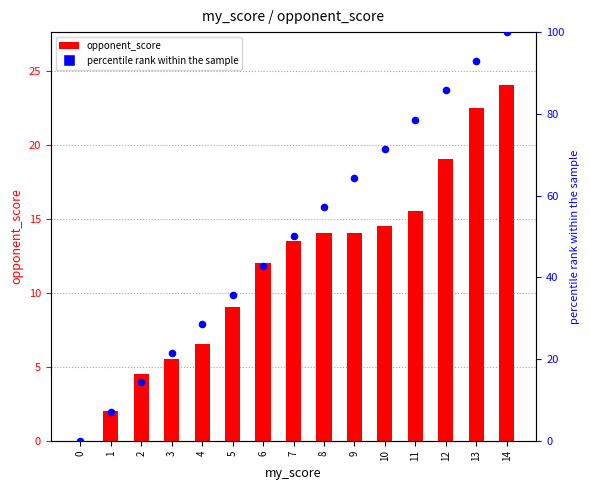

Which series has the largest total across all categories?

percentile rank within the sample